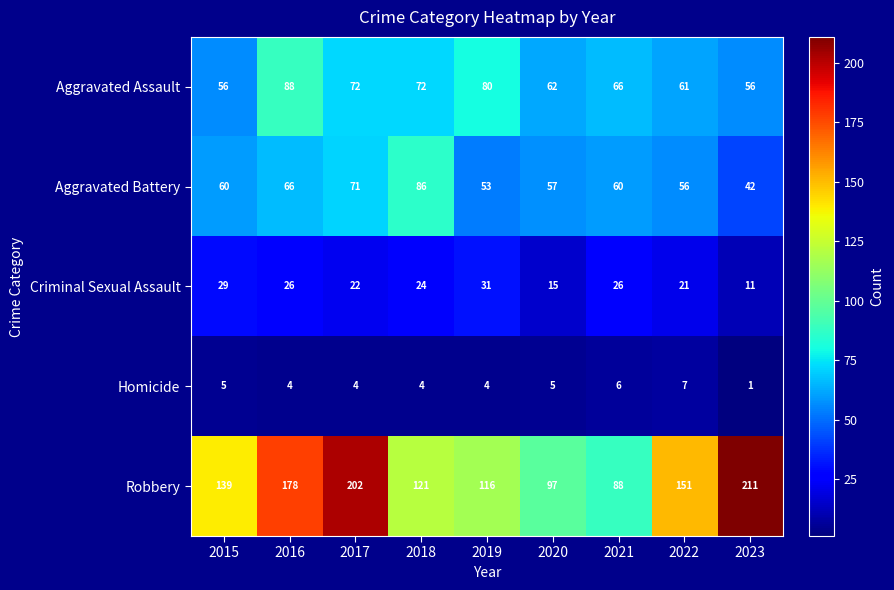

At which category is the sum across all series the highest?

2017